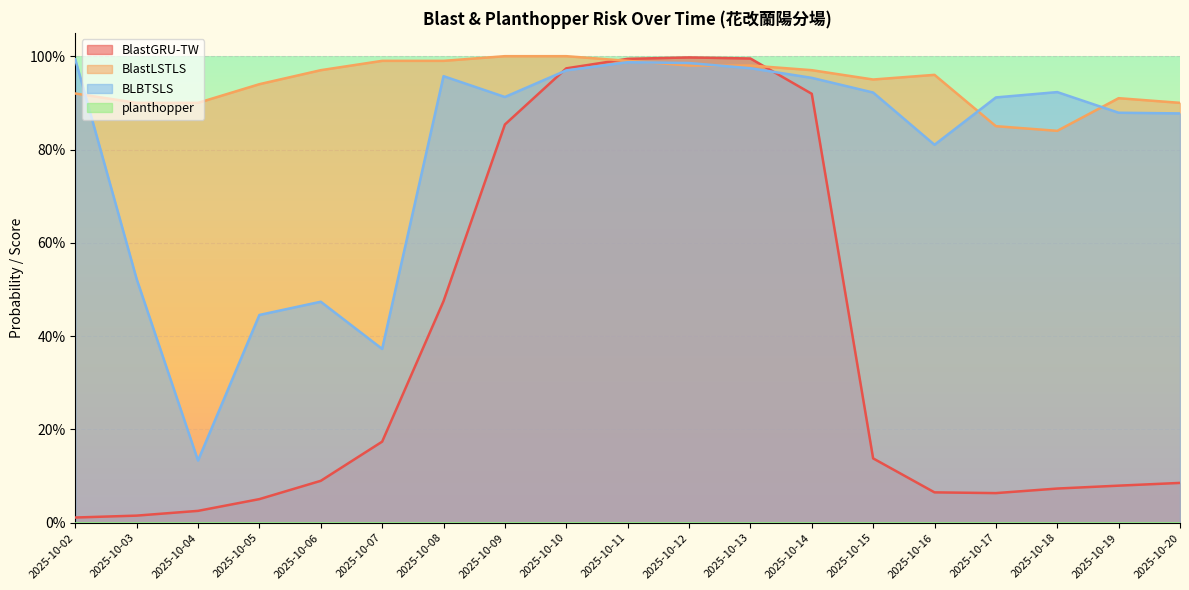

What is the greatest value displayed?

1.0